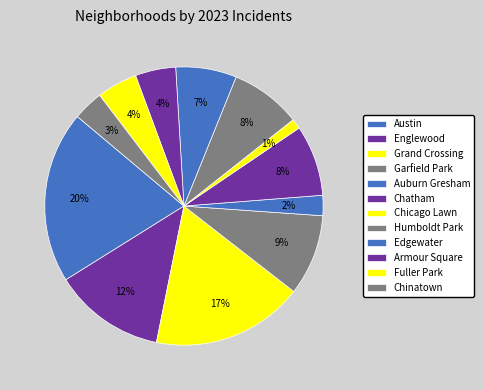

Is there any slice that represents more than half of the pie?

No